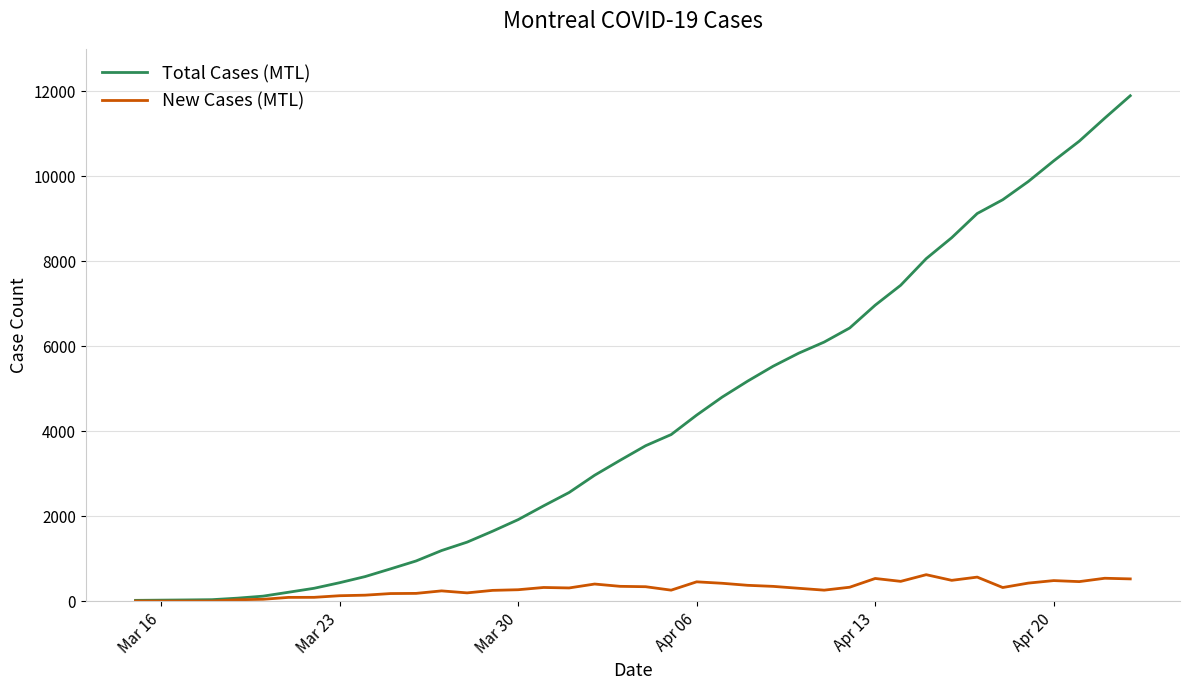

How many values in the New Cases (MTL) series are below 324?

20